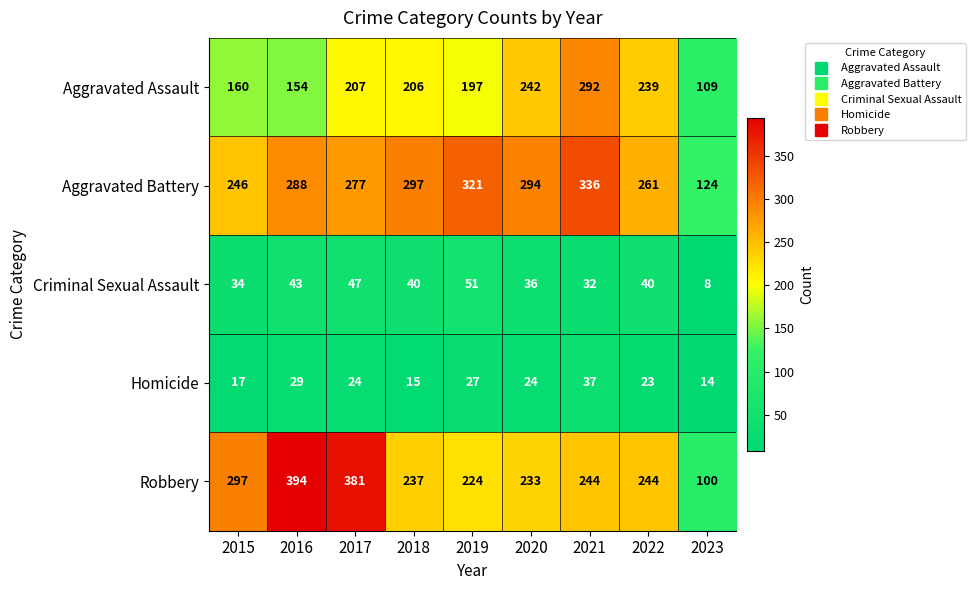

What is the difference between the Robbery values at 2019 and 2021?

20